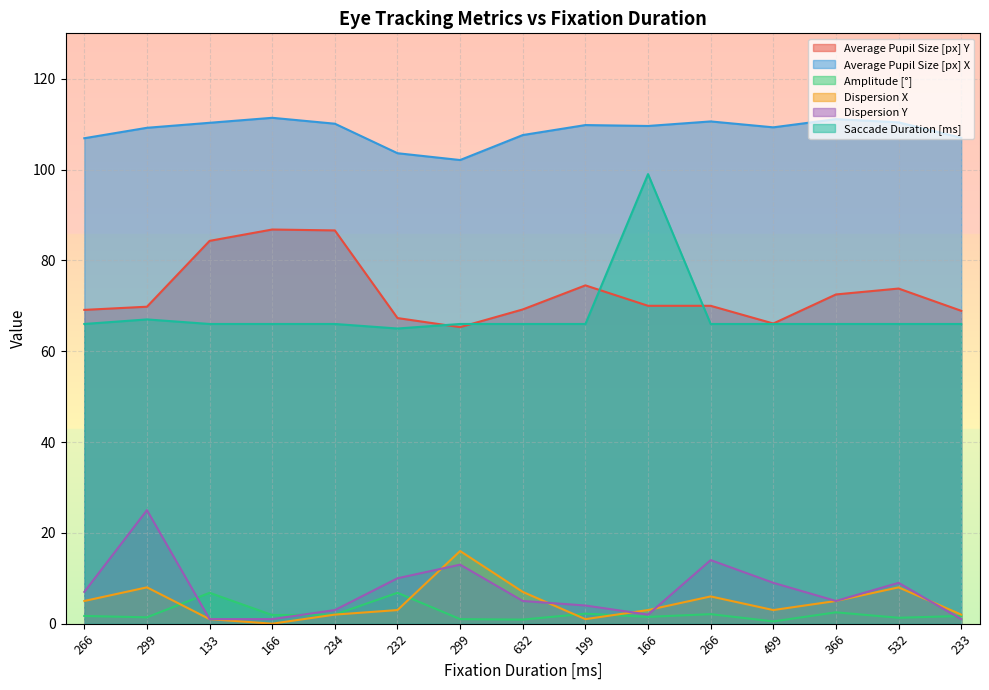

Is the value of Average Pupil Size [px] X at 234 greater than the value of Dispersion Y at 199?

Yes